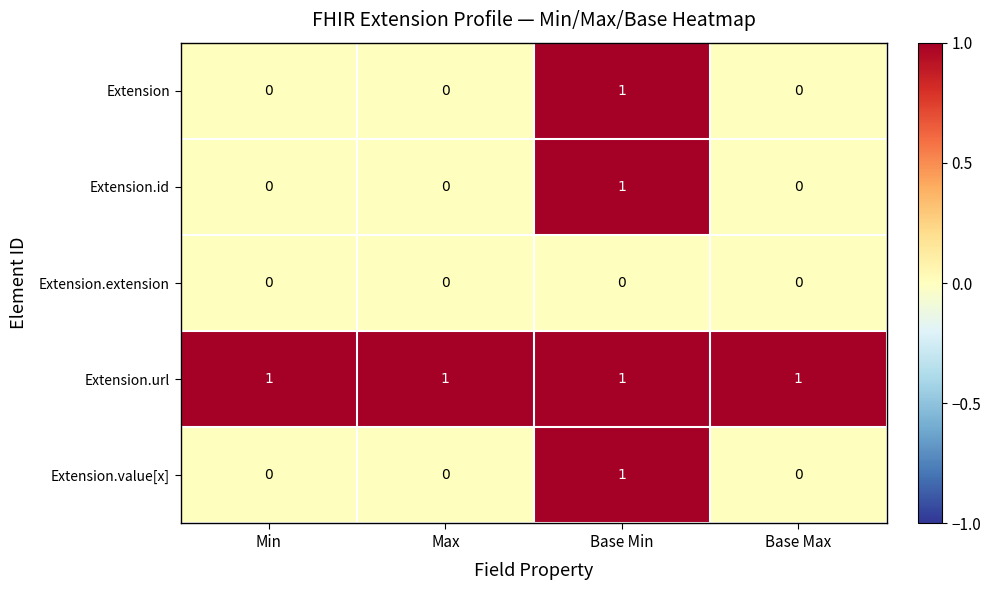

What is the spread (max minus min) of values at Max?

1